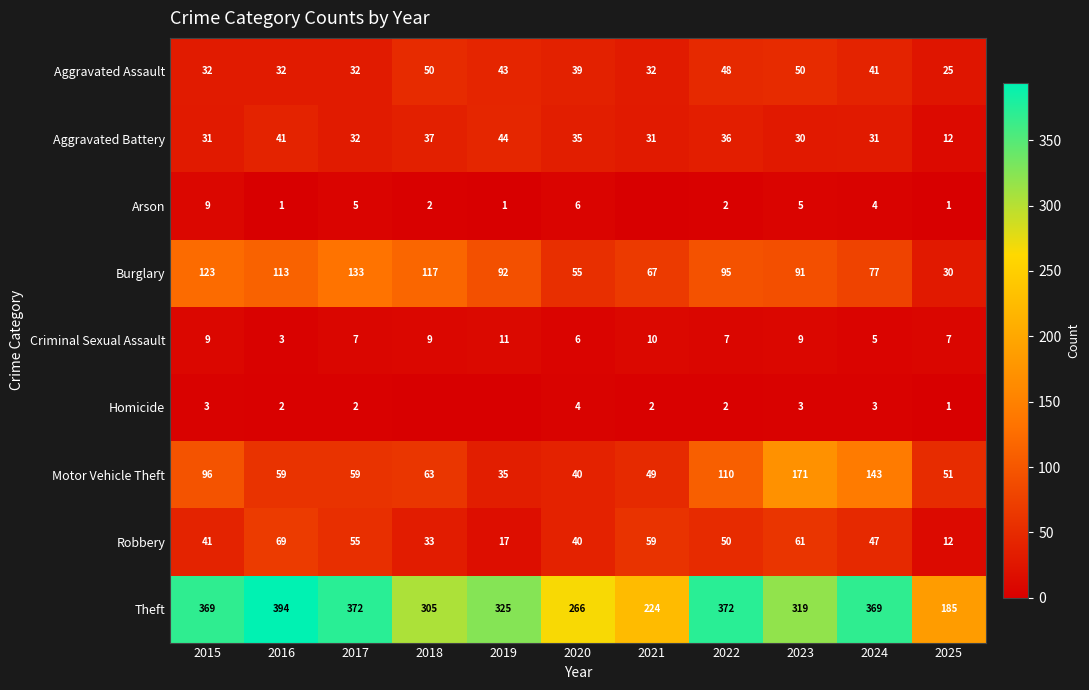

The value of Robbery at 2025 is 16. True or false?

False